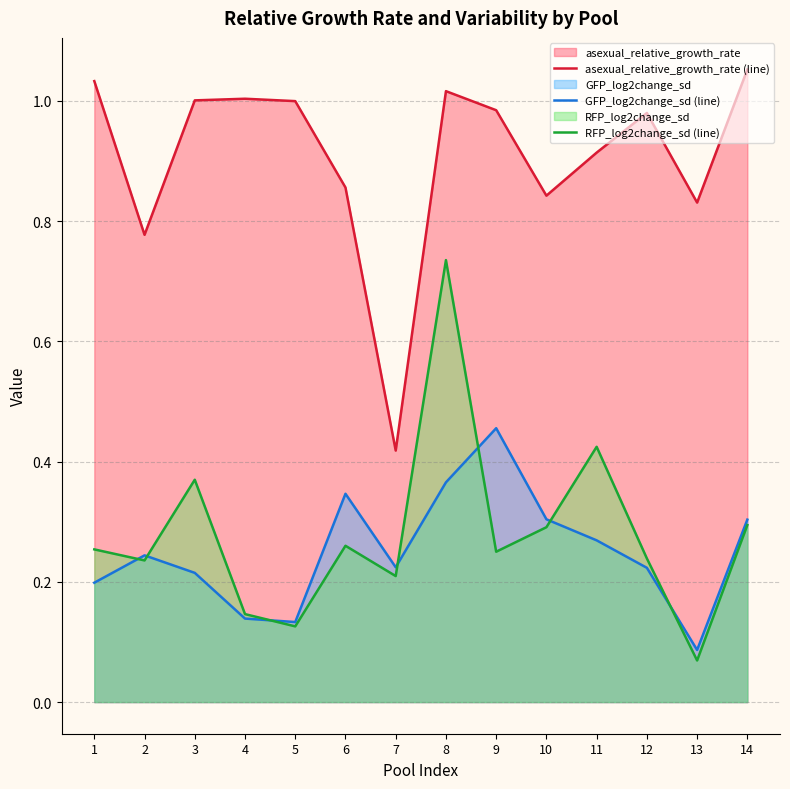

How many lines are shown in the chart?

3